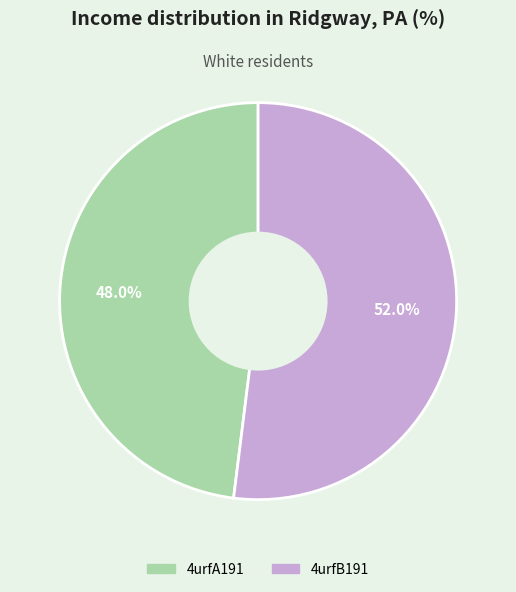

Which slice represents more than half of the pie?

4urfB191